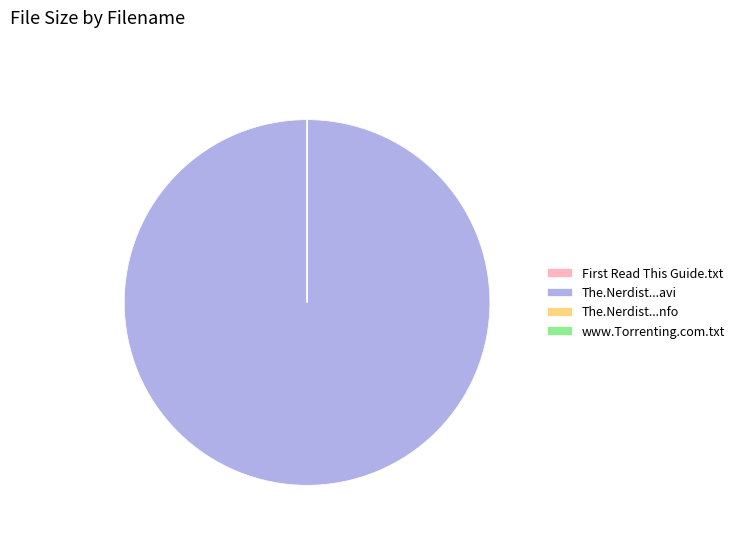

Is there a majority slice in this chart?

Yes